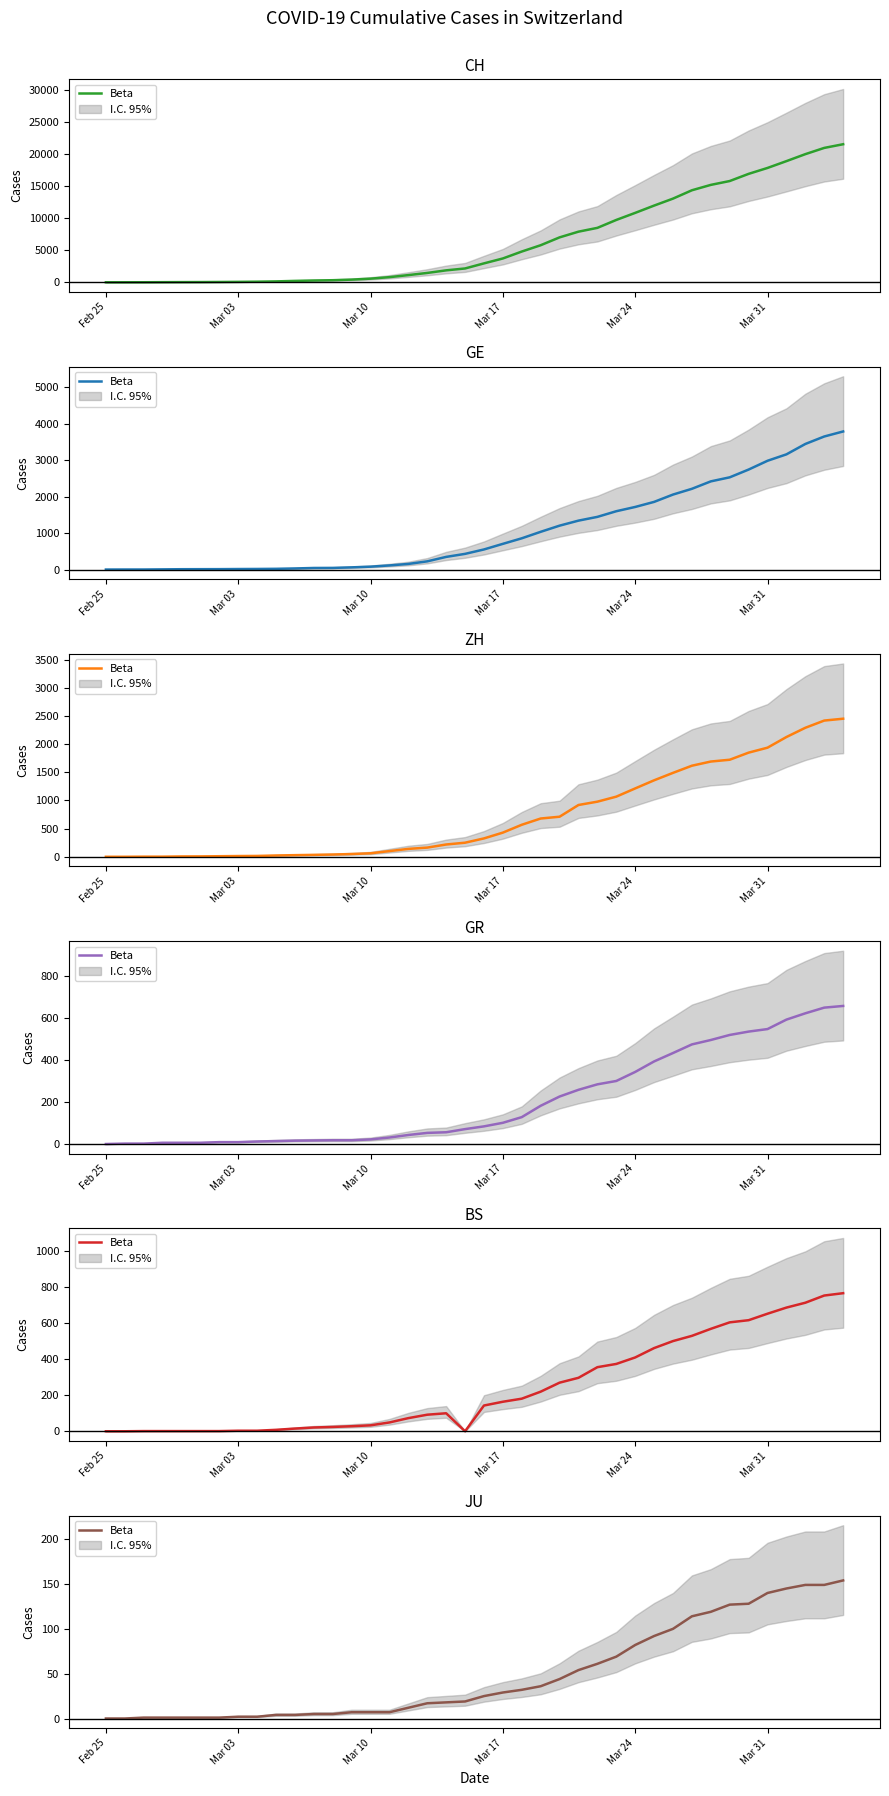

What is the value of the 13th point from the left?

5